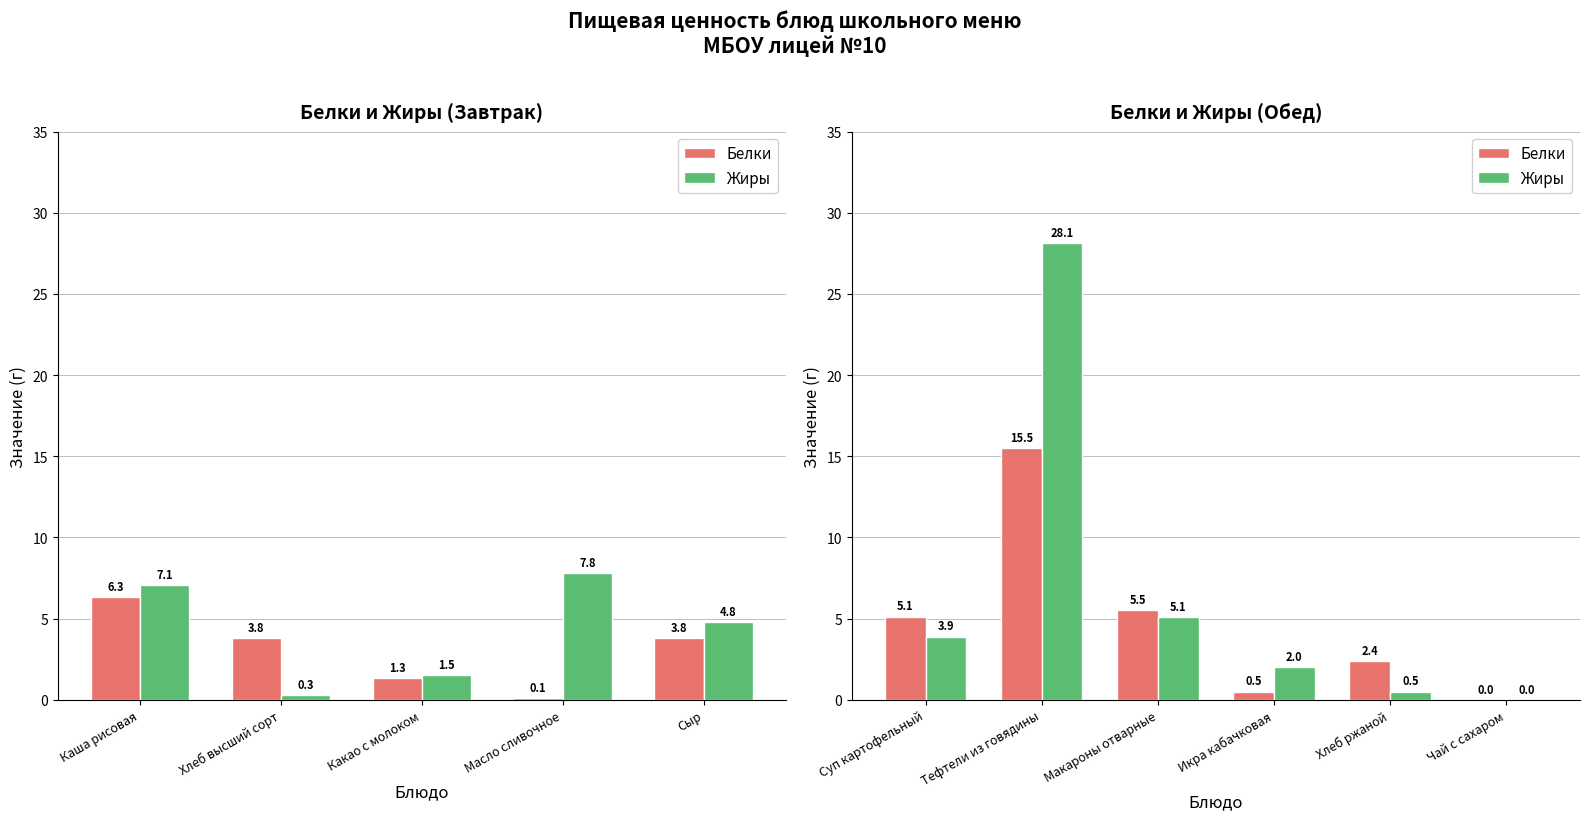

Which series has the largest total across all categories?

Жиры